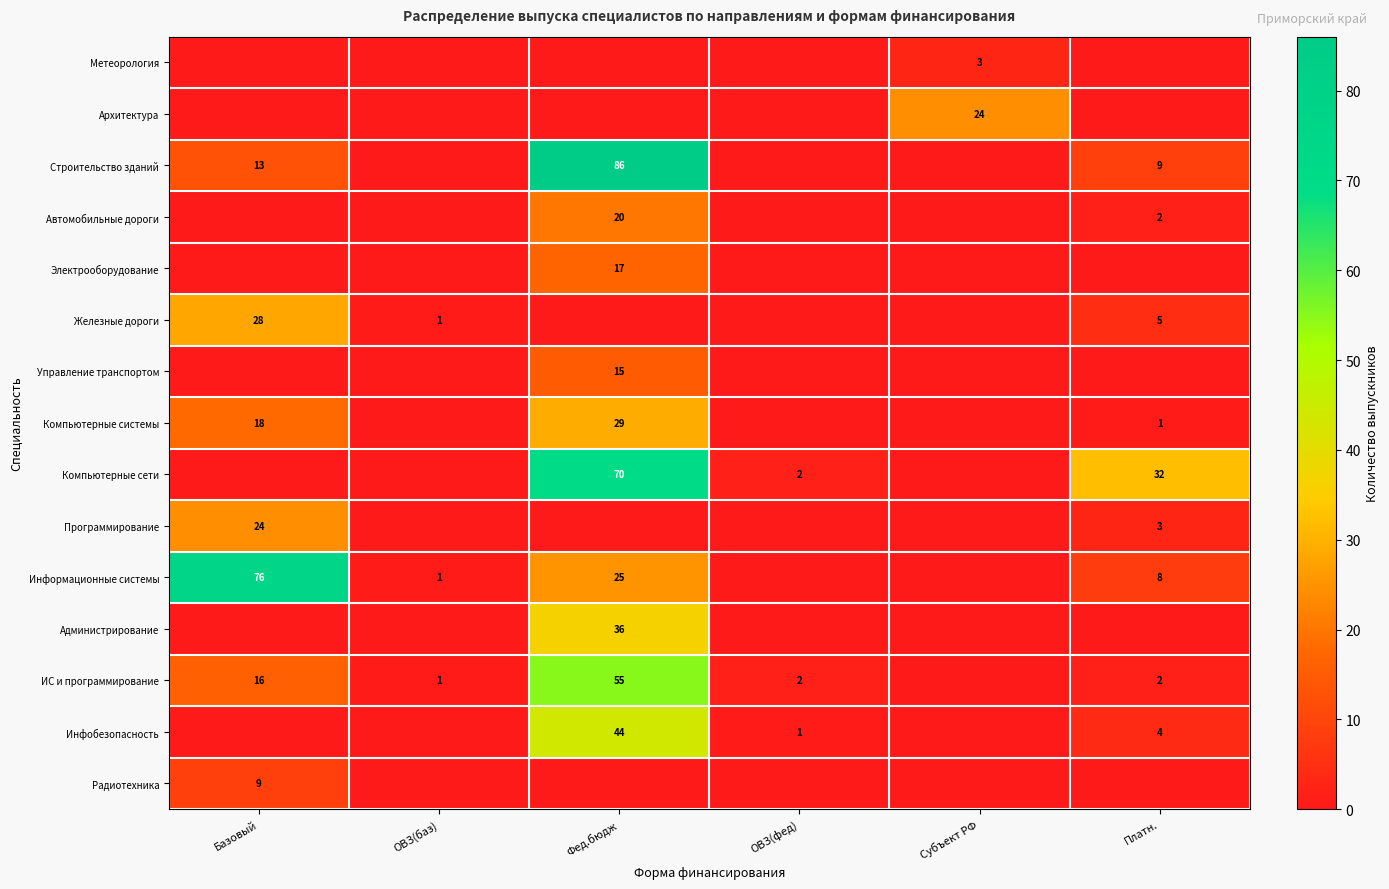

What is the sum of the Программирование values at Платн. and Базовый?

27